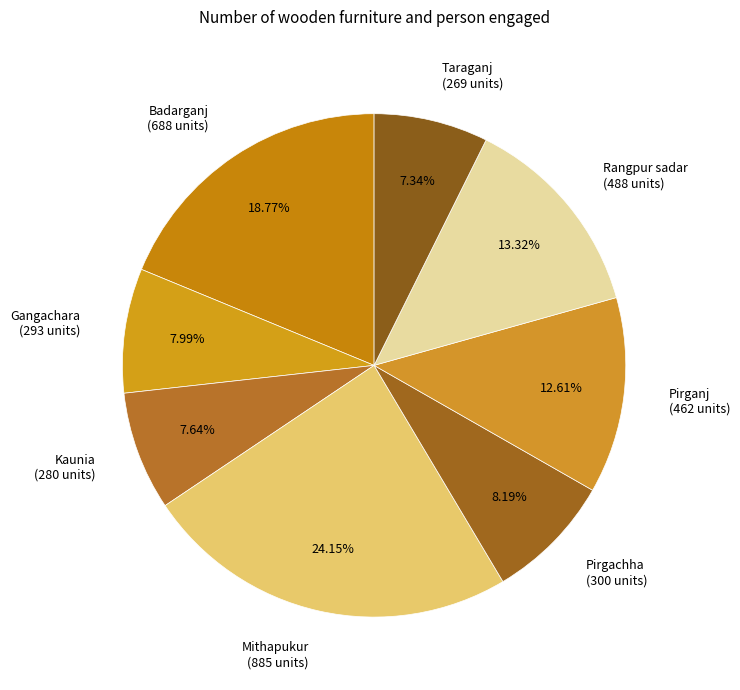

What percentage is the Mithapukur slice, to the nearest percent?

24%